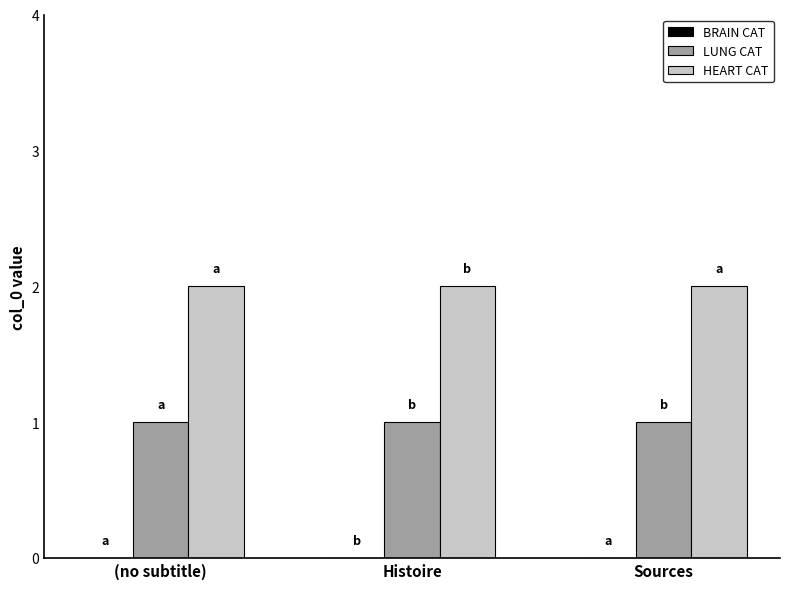

Rank the series at Histoire from lowest to highest value.

LUNG CAT, HEART CAT